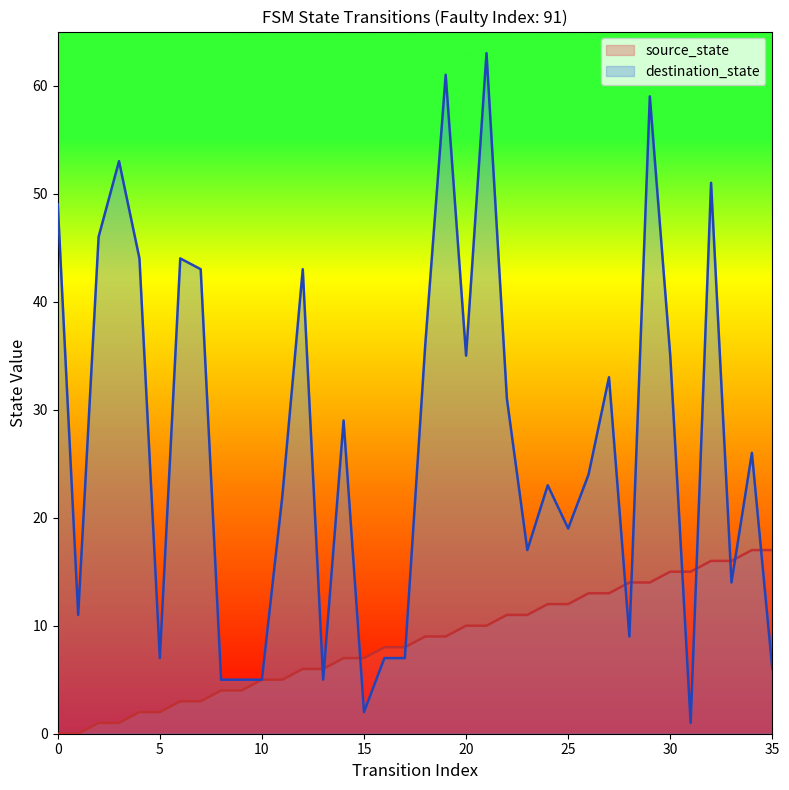

What is the sum of all source_state values?

306